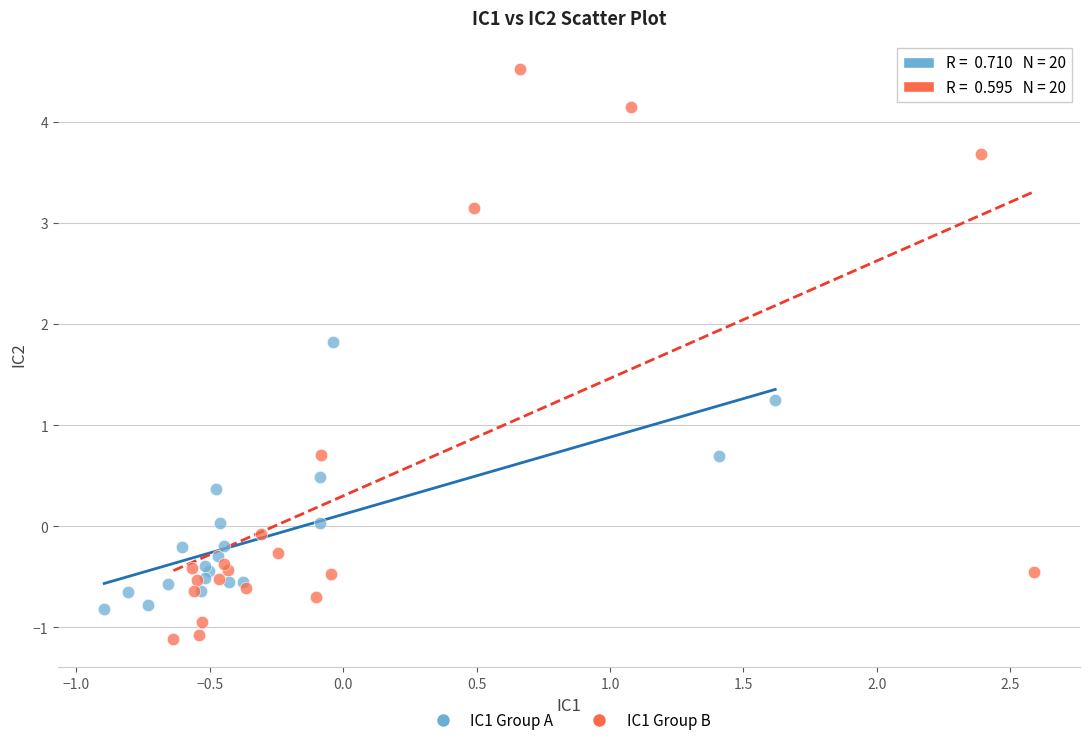

Which series contains the highest Y value?

IC1 Group B